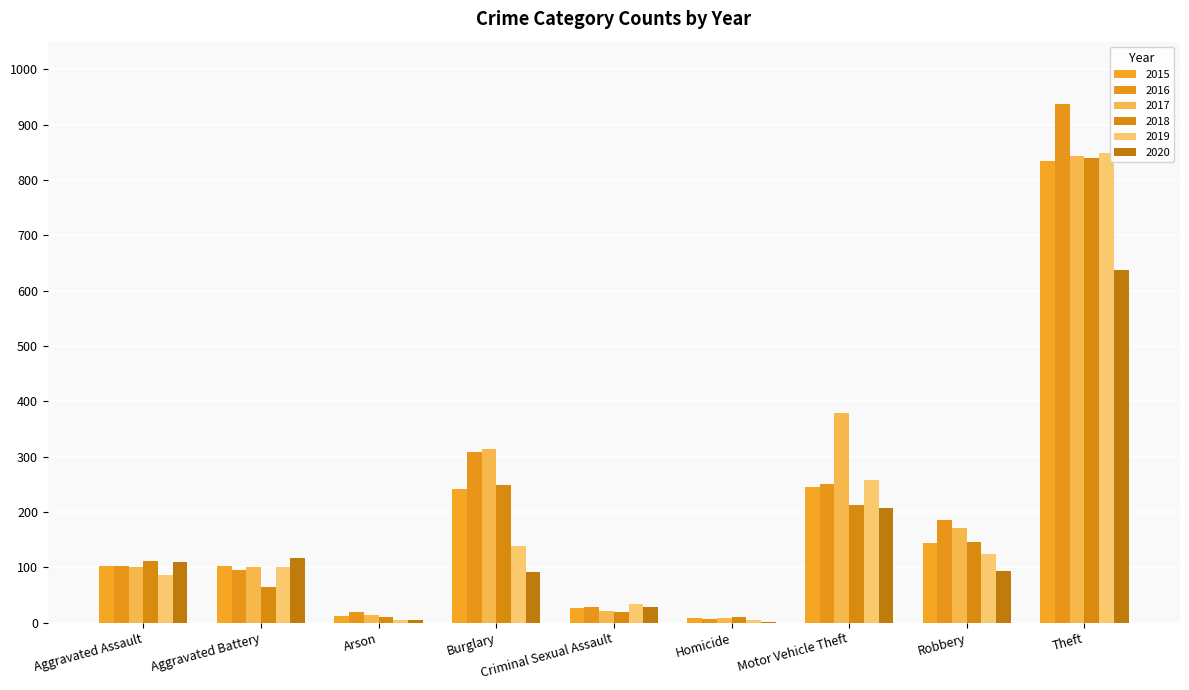

Are the bars grouped side by side (vs. stacked)?

Yes